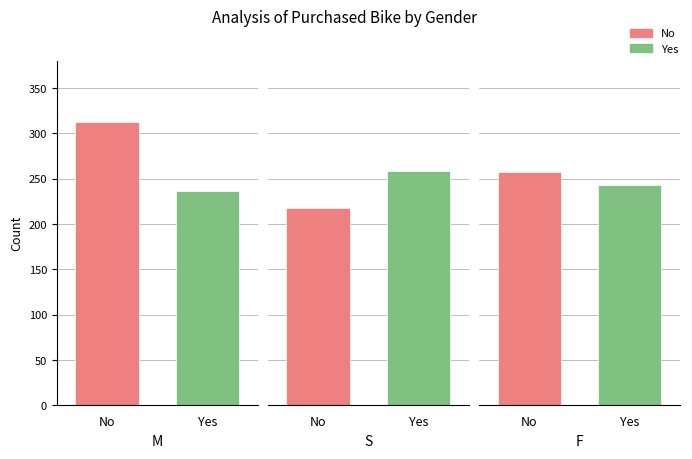

What is the maximum value for Yes?

259